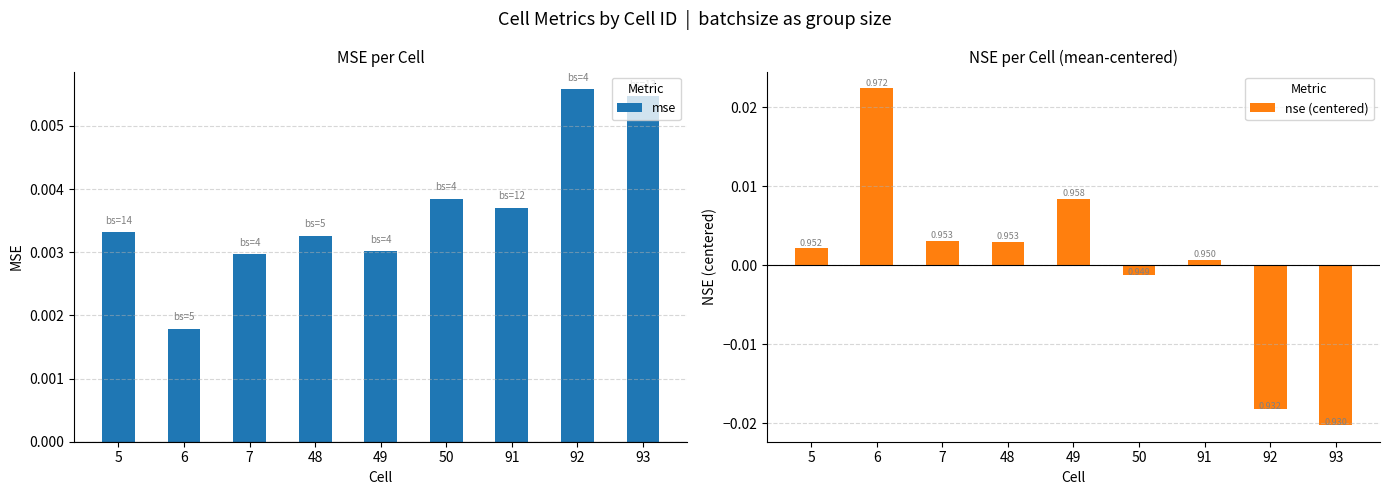

Rank the categories by mse value from lowest to highest.

6, 7, 49, 48, 5, 91, 50, 93, 92